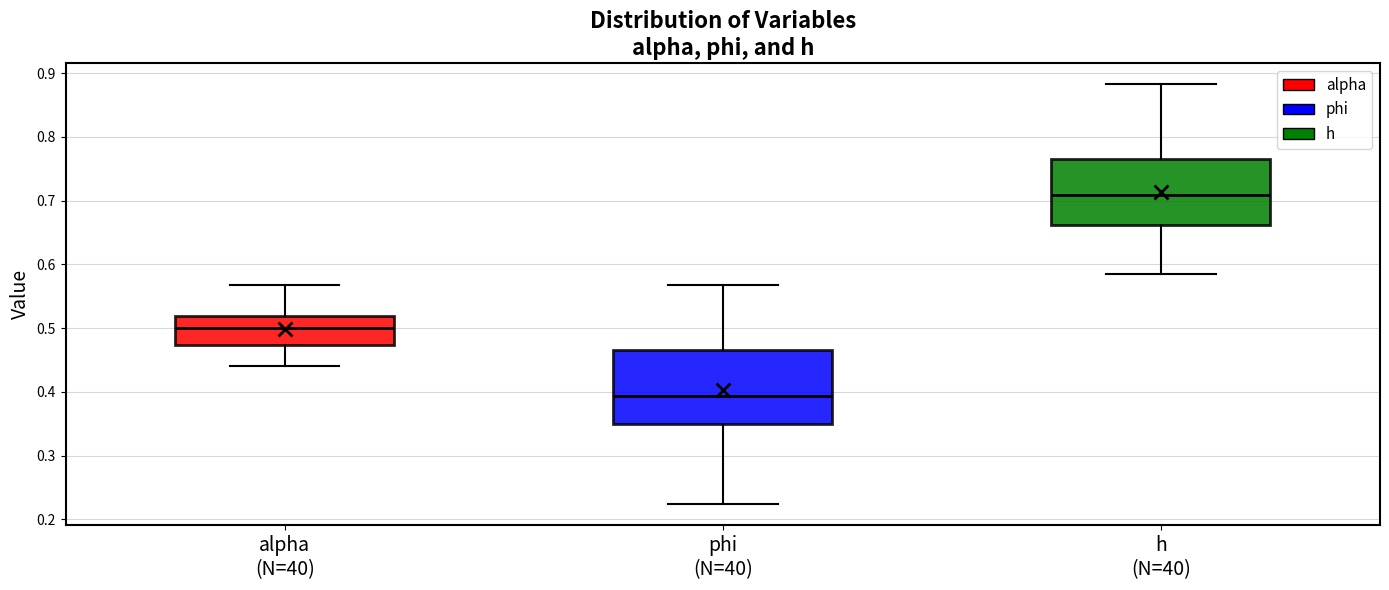

Comparing the boxes themselves (not the whiskers), which one is the tallest?

phi (N=40)